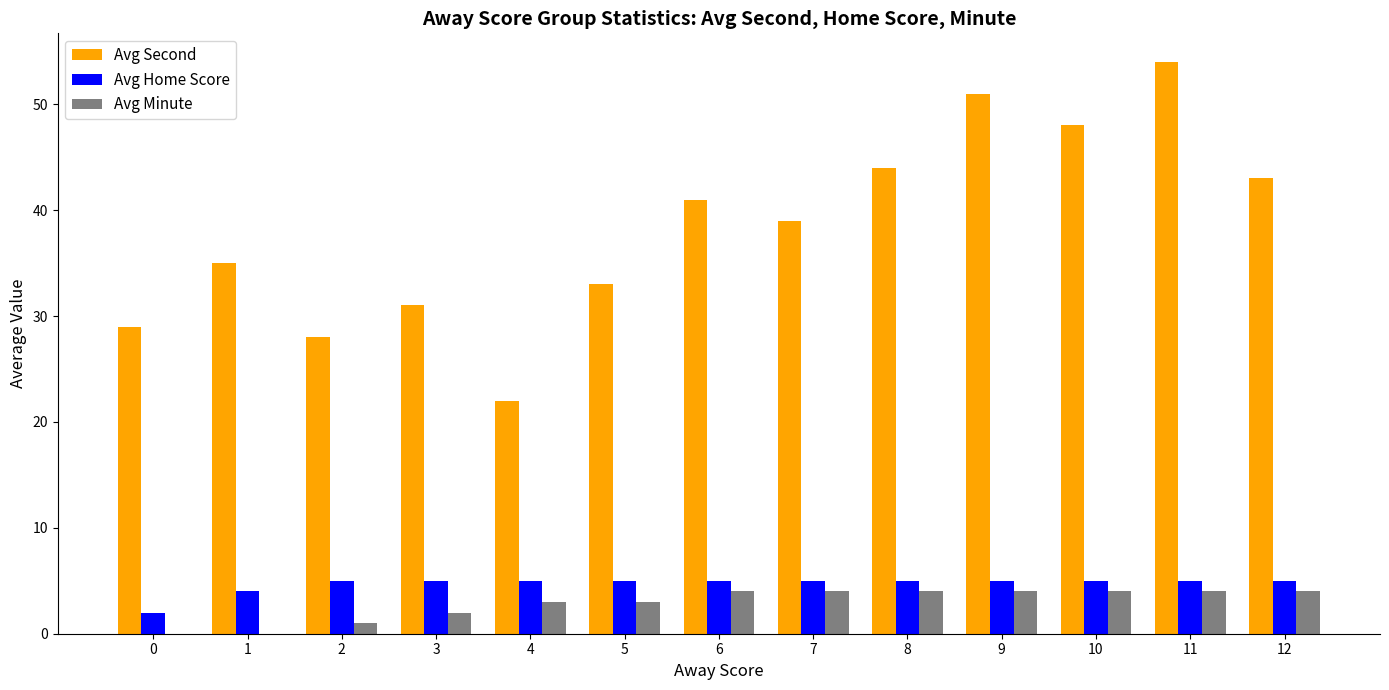

Reading left to right, what are all the values shown in this chart?

Avg Second: 0=29	1=35	2=28	3=31	4=22	5=33	6=41	7=39	8=44	9=51	10=48	11=54	12=43
Avg Home Score: 0=2	1=4	2=5	3=5	4=5	5=5	6=5	7=5	8=5	9=5	10=5	11=5	12=5
Avg Minute: 0=0	1=0	2=1	3=2	4=3	5=3	6=4	7=4	8=4	9=4	10=4	11=4	12=4